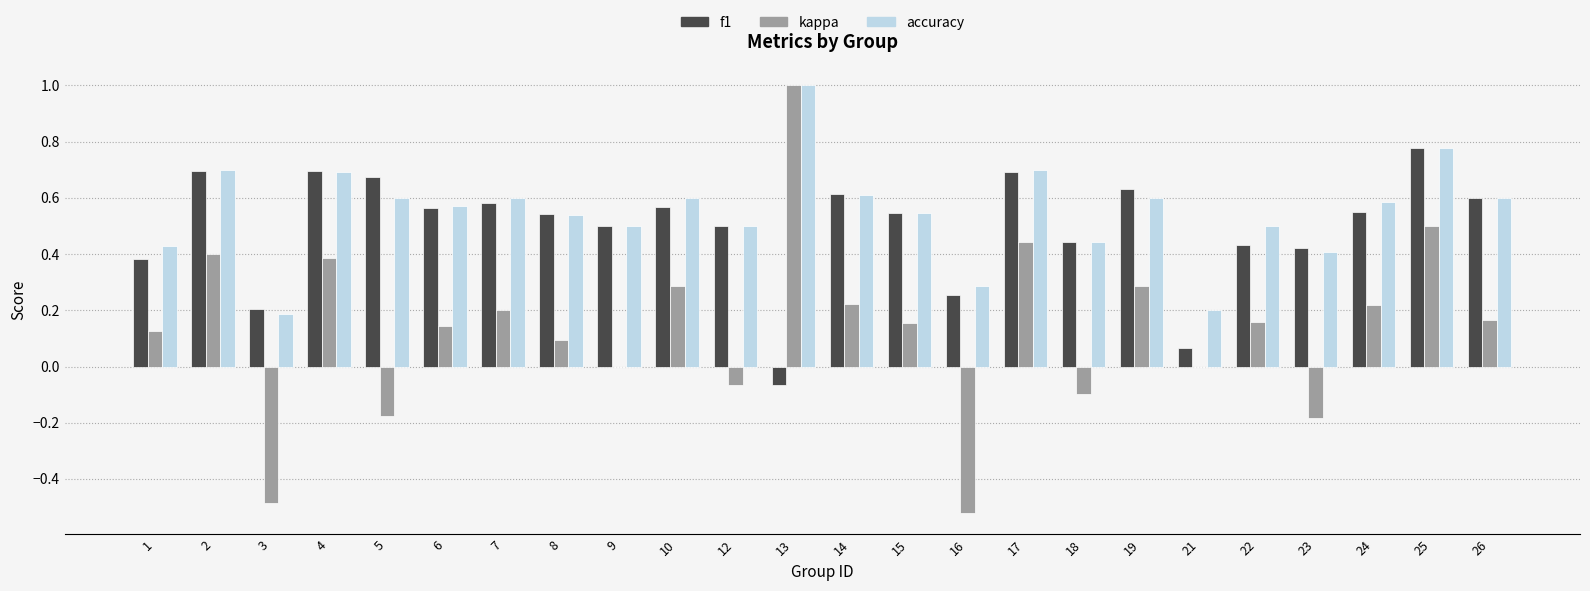

Is it true that accuracy equals 0.3 at 12?

False